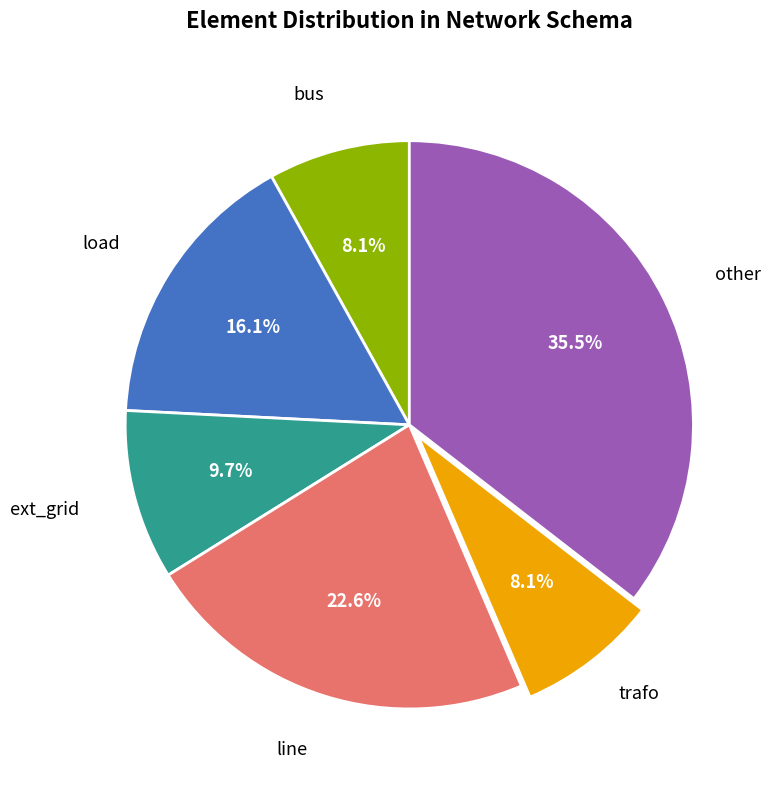

Is there a majority slice in this chart?

No